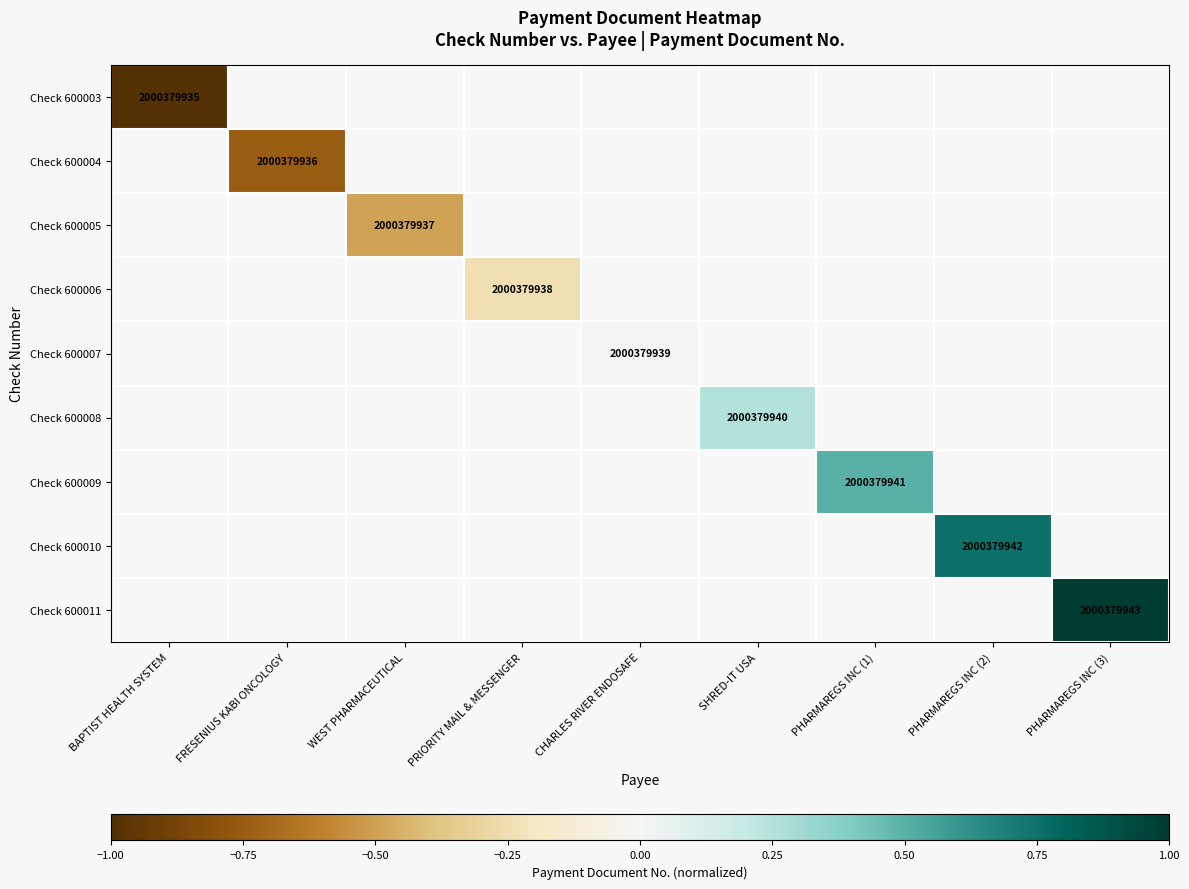

True or false: Check 600007 has a value of 2000379939 at CHARLES RIVER ENDOSAFE.

True